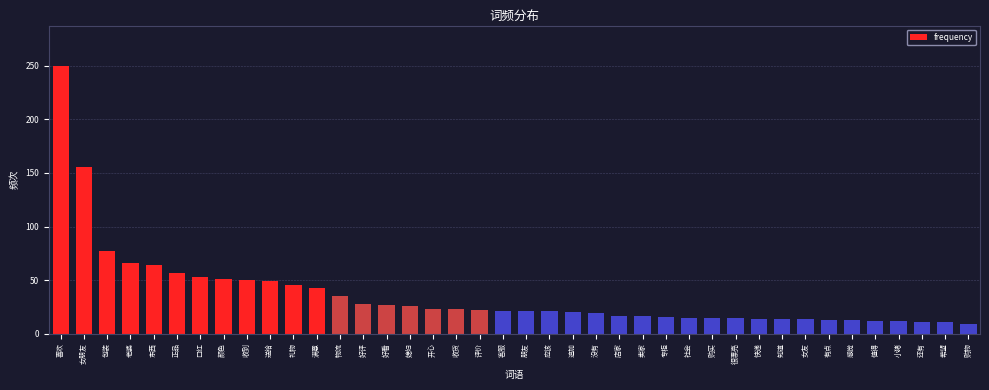

What is the greatest value displayed?

250